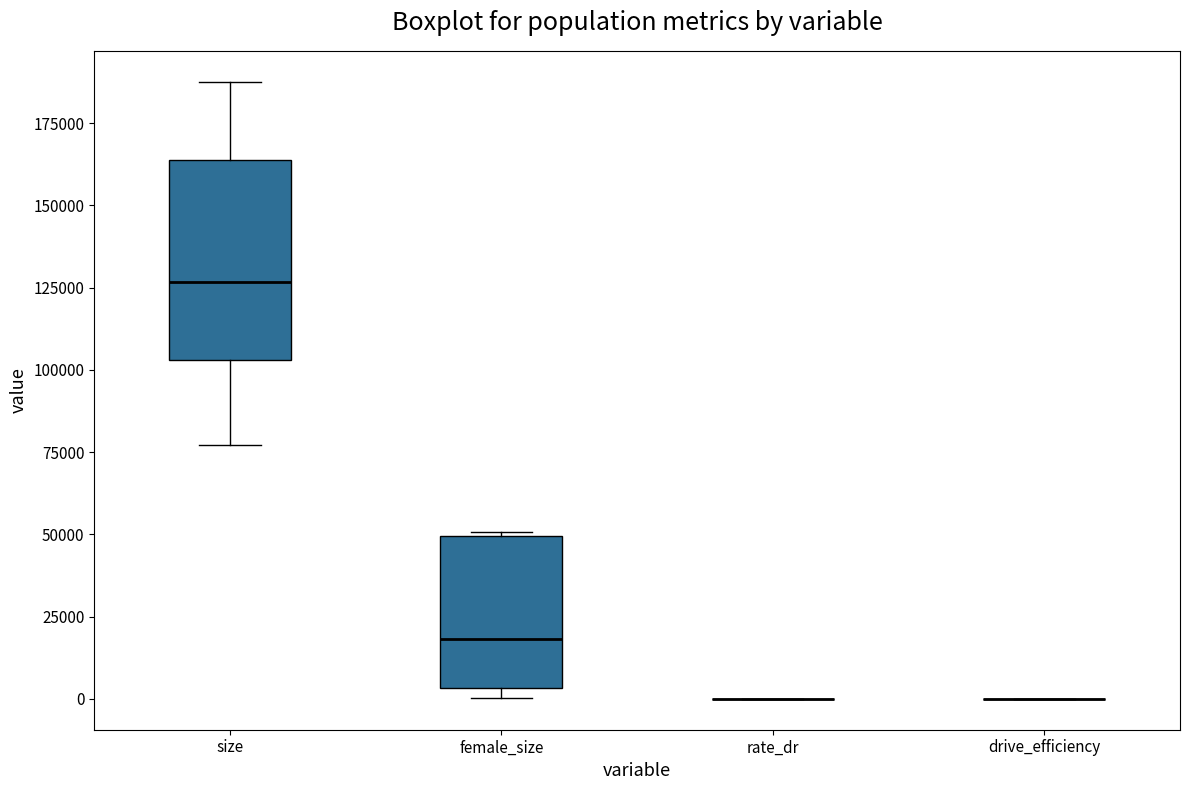

Comparing the boxes themselves (not the whiskers), which one is the tallest?

size